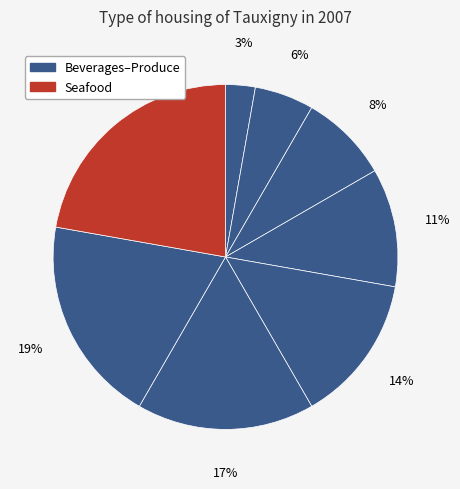

Is there a majority slice in this chart?

No